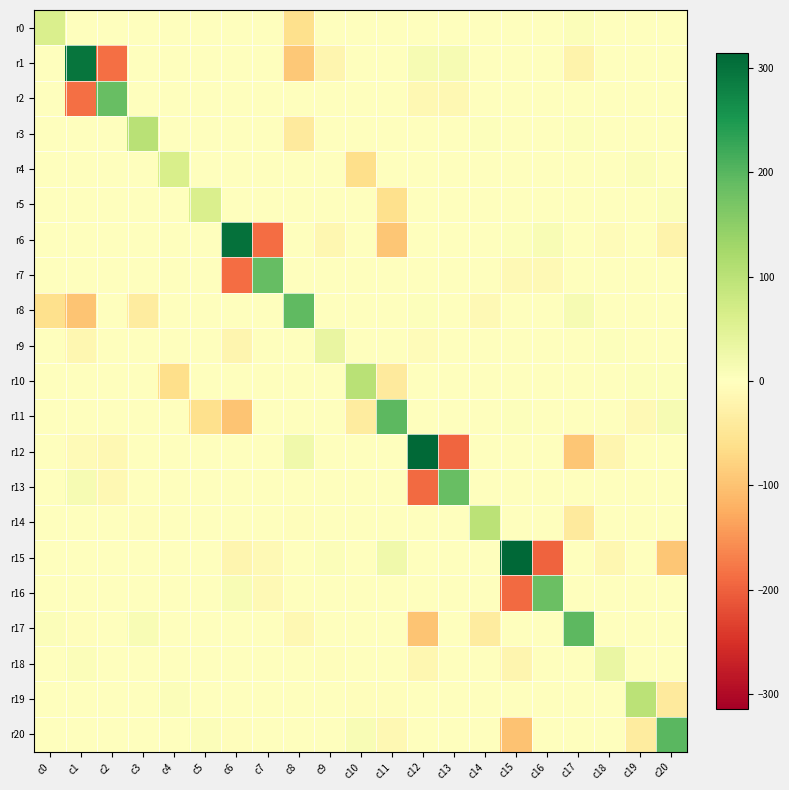

Which has a higher value, c14 or c9?

c14